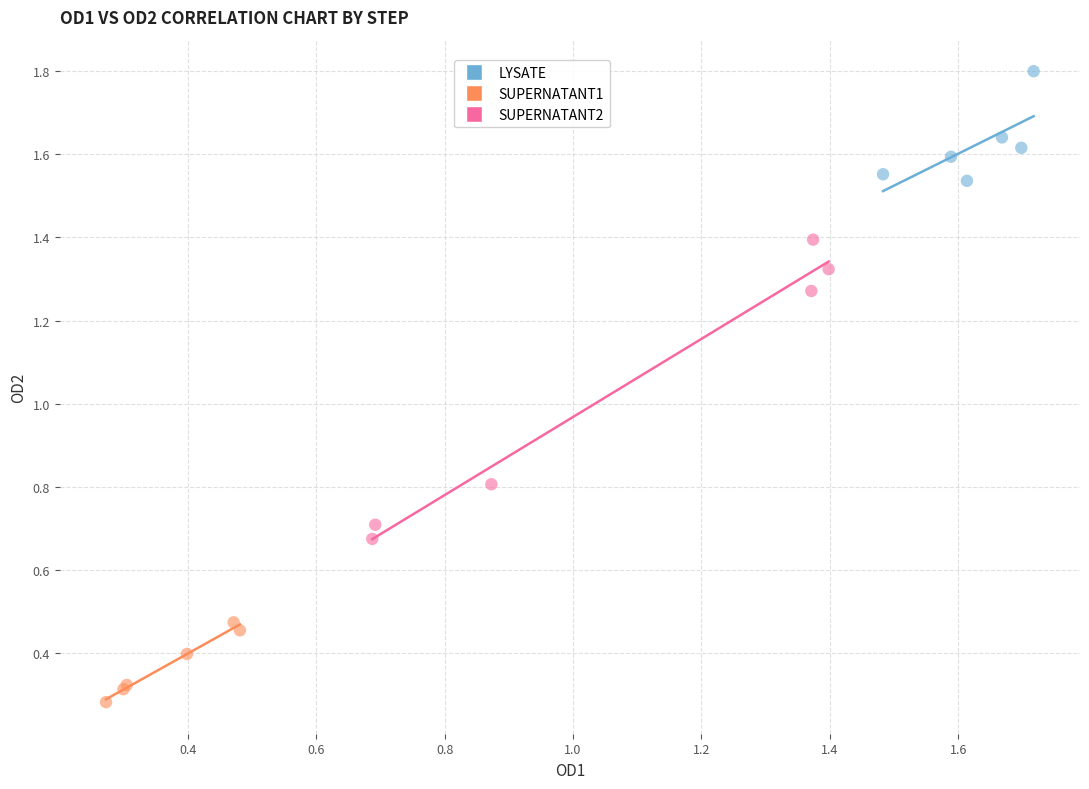

Which series has the widest spread of Y values?

SUPERNATANT2